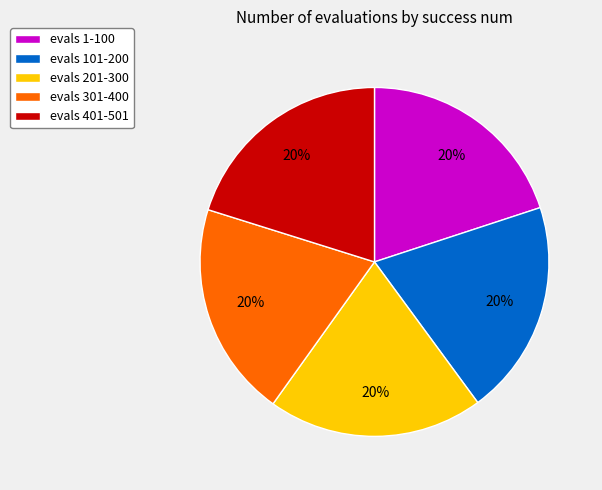

How many segments does this pie chart have?

5